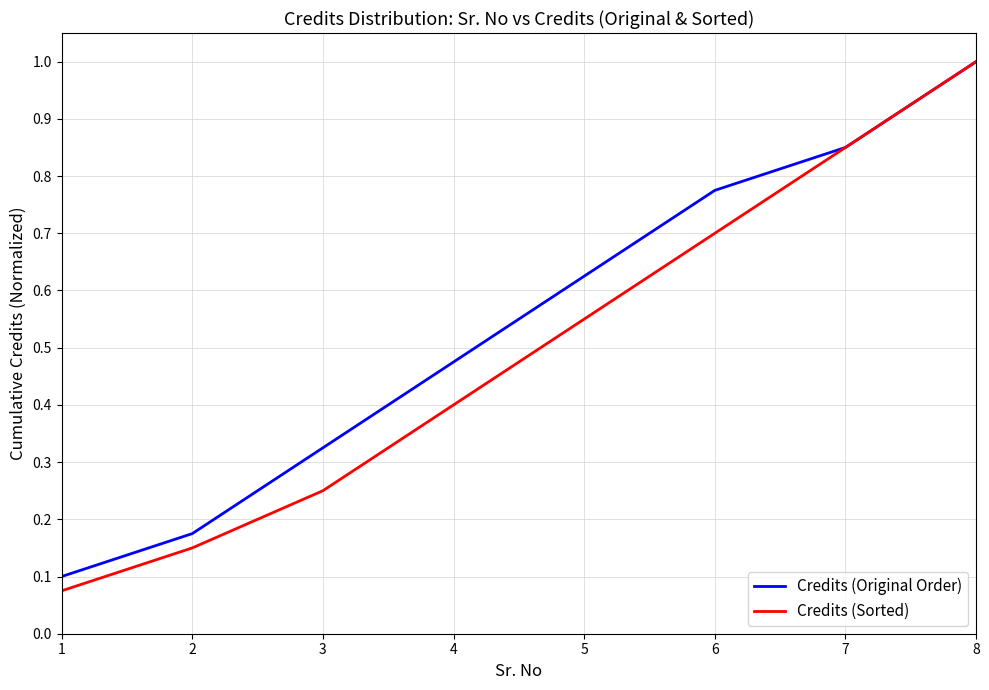

At which label does Credits (Sorted) reach its peak?

8